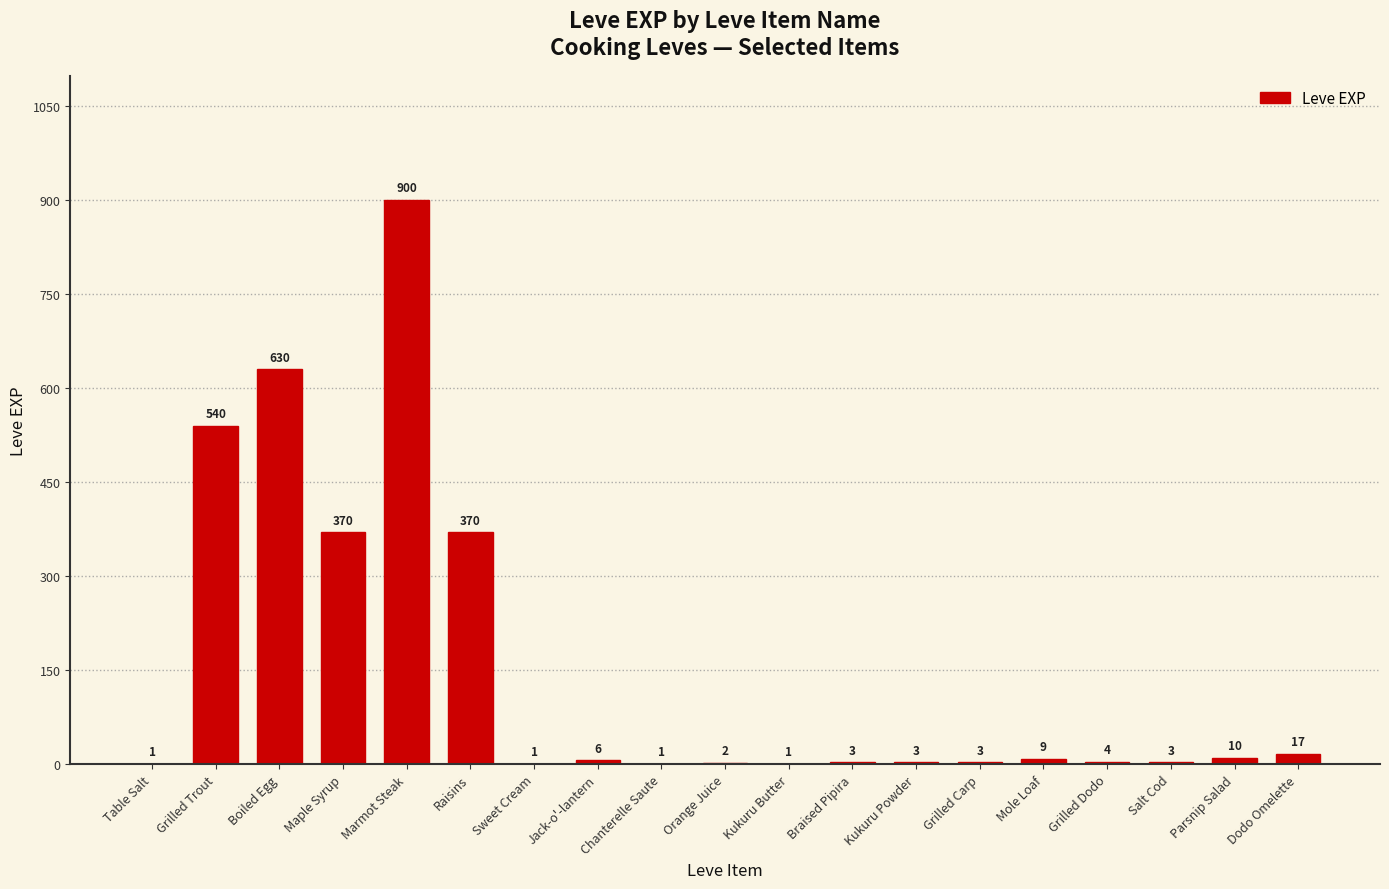

Is it true that the value at Maple Syrup is 240?

False